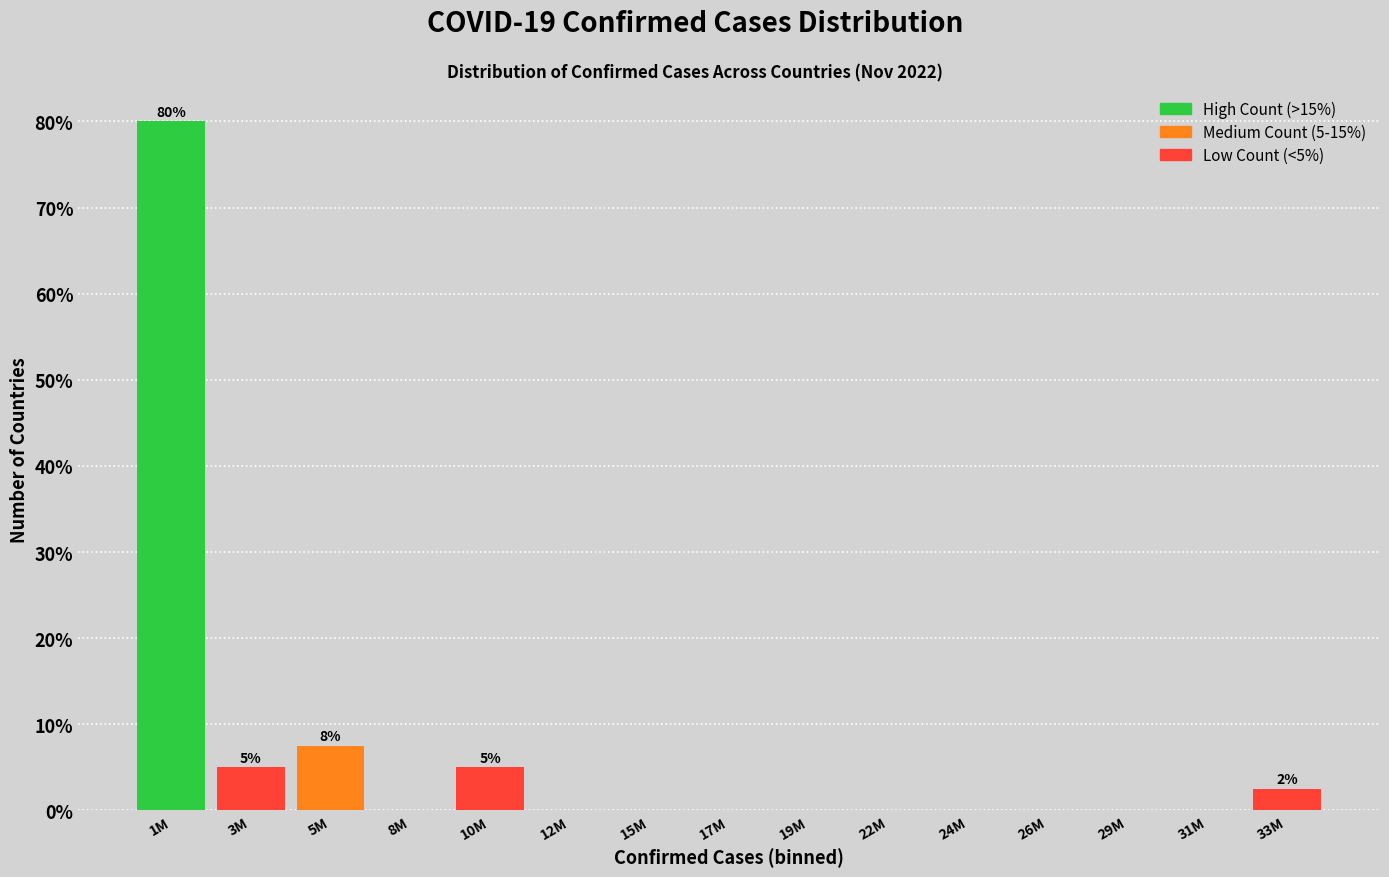

Reading left to right, transcribe all the data shown in this chart.

1M=80.0	3M=5.0	5M=7.5	8M=0.0	10M=5.0	12M=0.0	15M=0.0	17M=0.0	19M=0.0	22M=0.0	24M=0.0	26M=0.0	29M=0.0	31M=0.0	33M=2.5